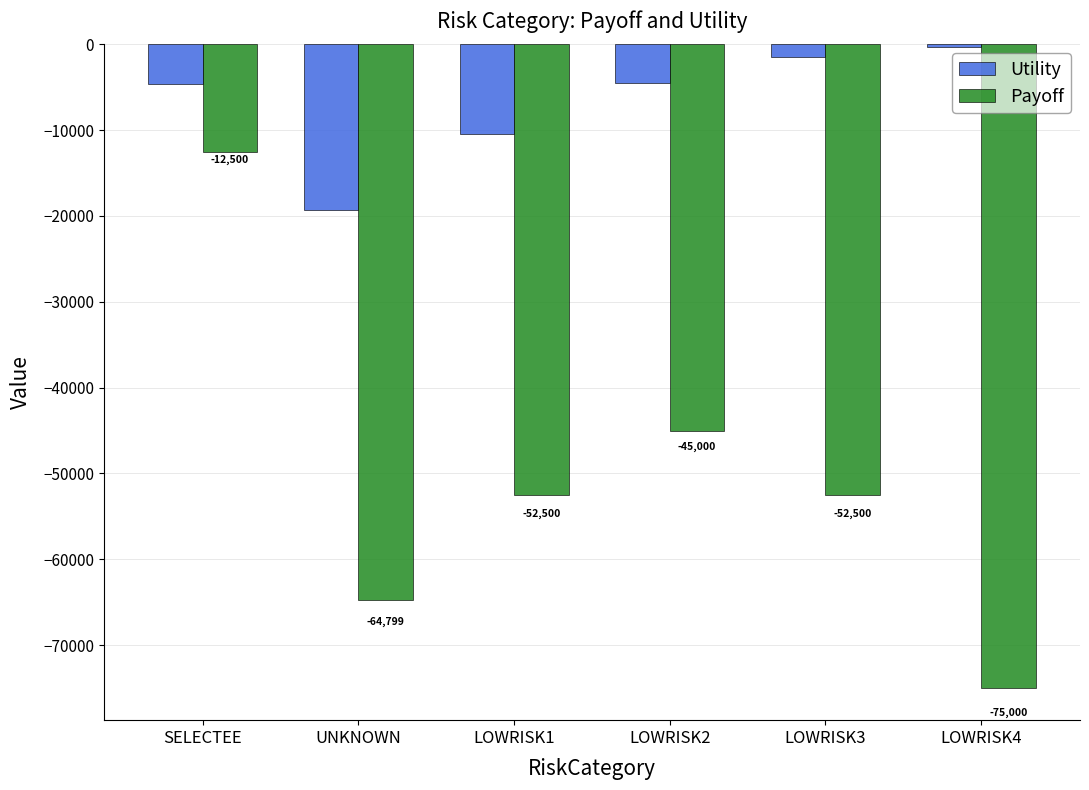

What is the difference between the highest and lowest values at UNKNOWN?

45437.4